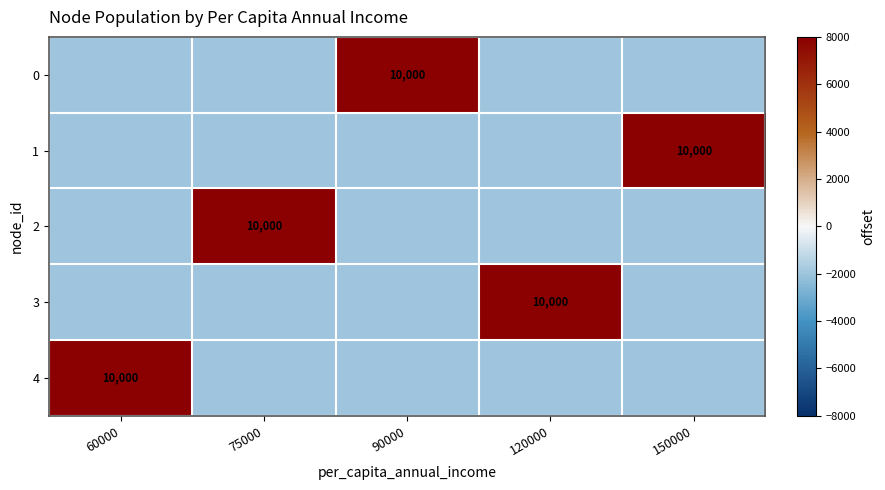

At how many categories does at least one series exceed 559?

5